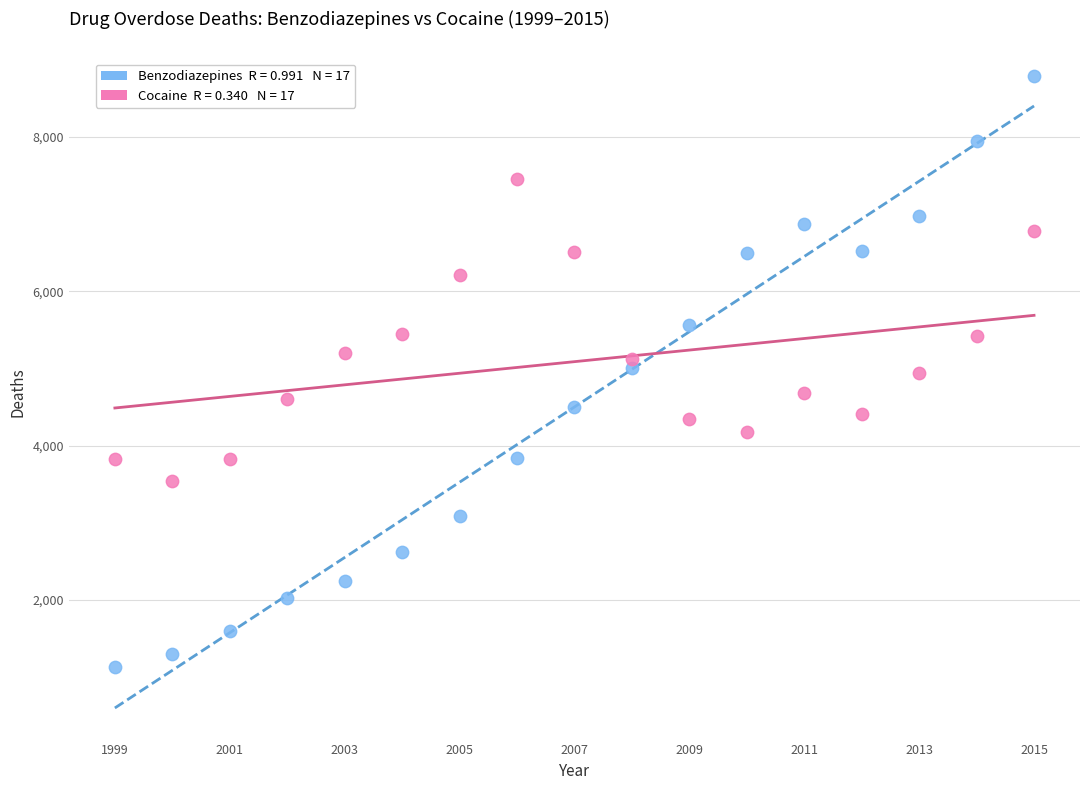

Across all data points, what is the range of X values (max minus min)?

16